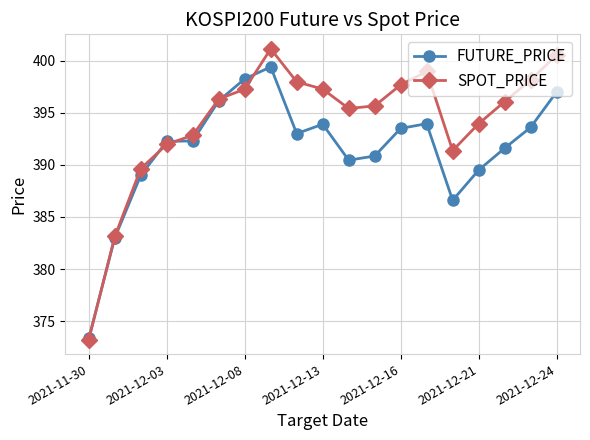

Rank the series by their maximum value, from highest to lowest.

SPOT_PRICE, FUTURE_PRICE